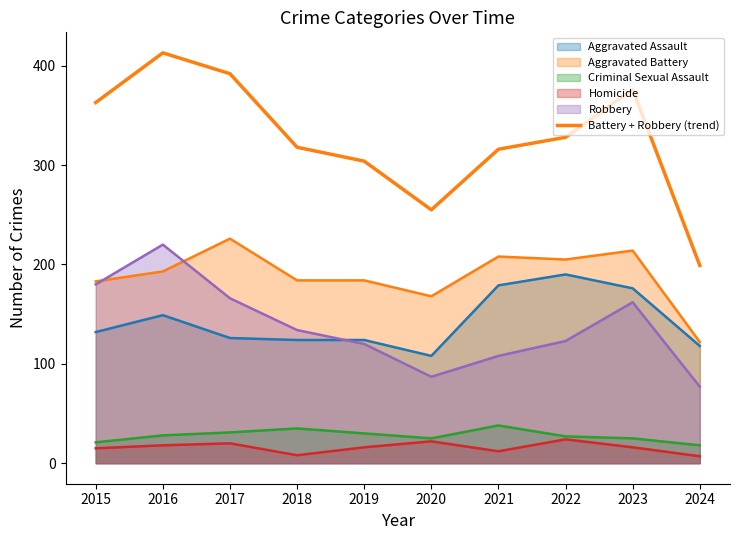

Does the chart display data point markers on the line(s)?

No